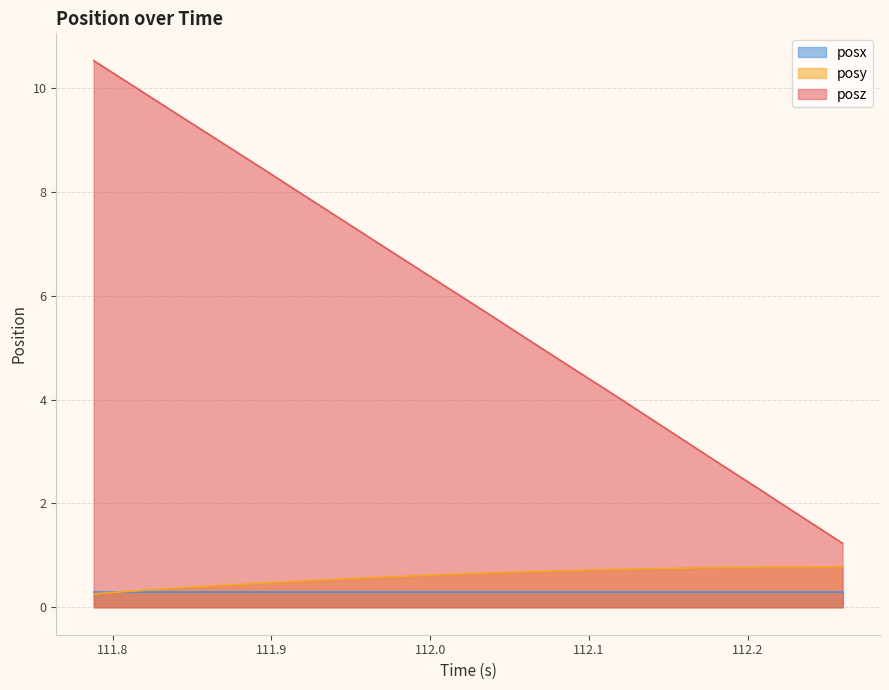

Which series has the widest spread of values?

posz